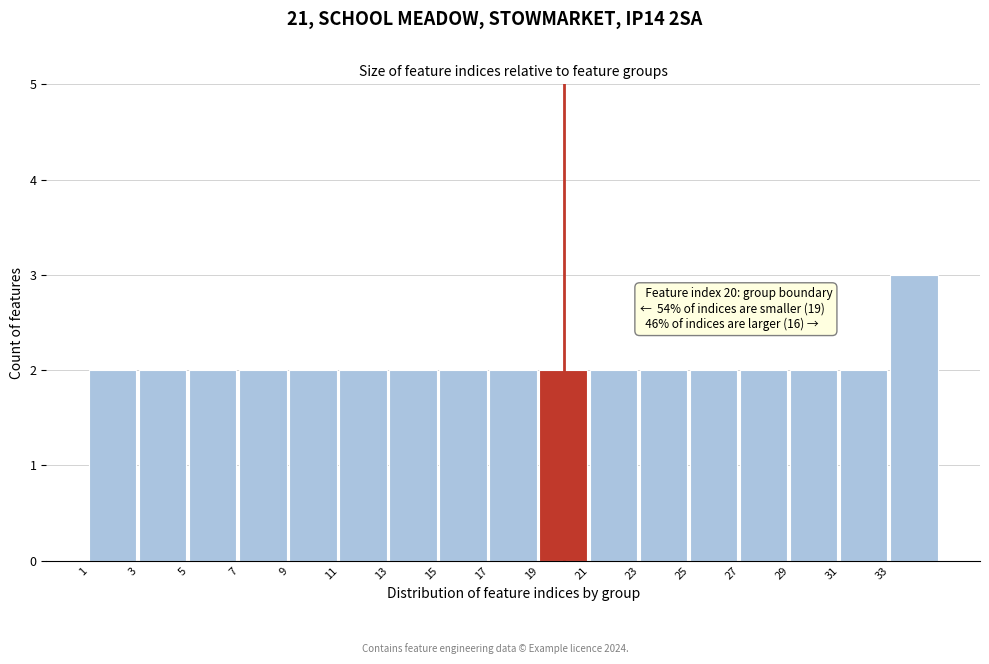

Which range on the x-axis has the tallest bar?

33 to 35